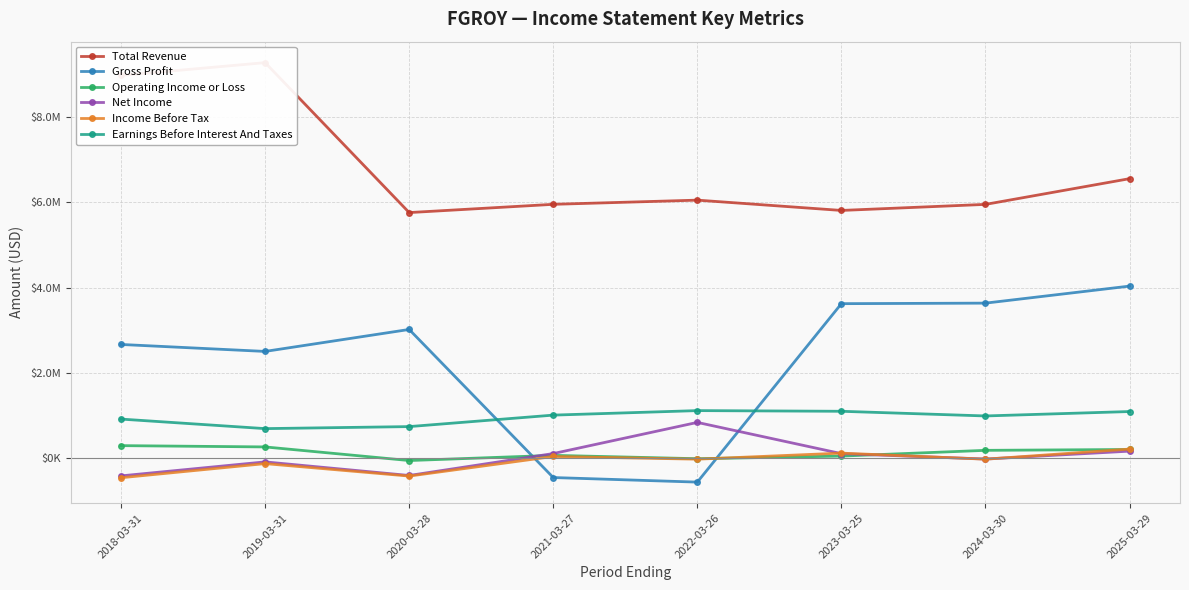

How many data points in Total Revenue are less than 6054800?

4